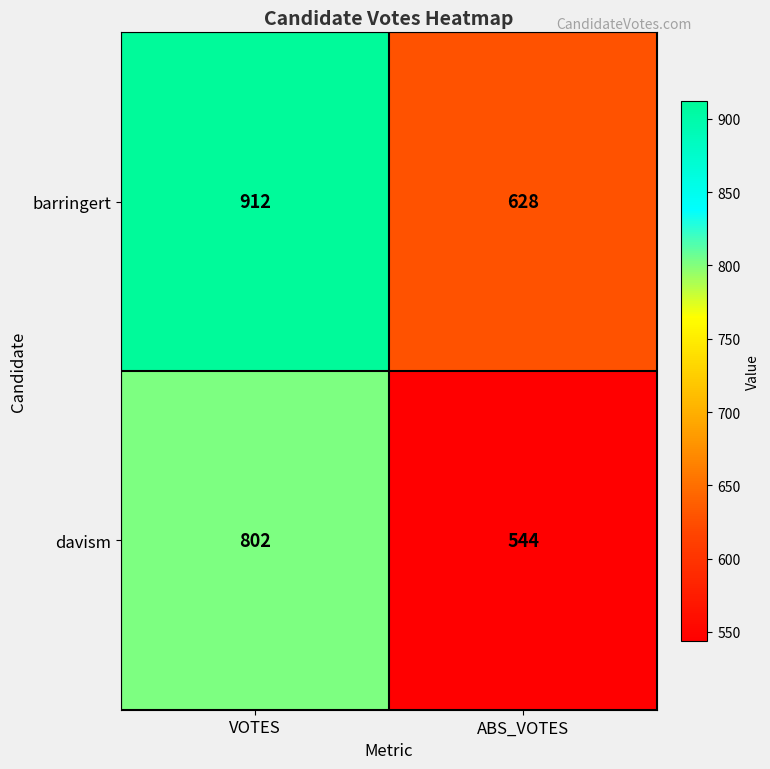

What is the approximate value of davism at VOTES, to the nearest 10?

800